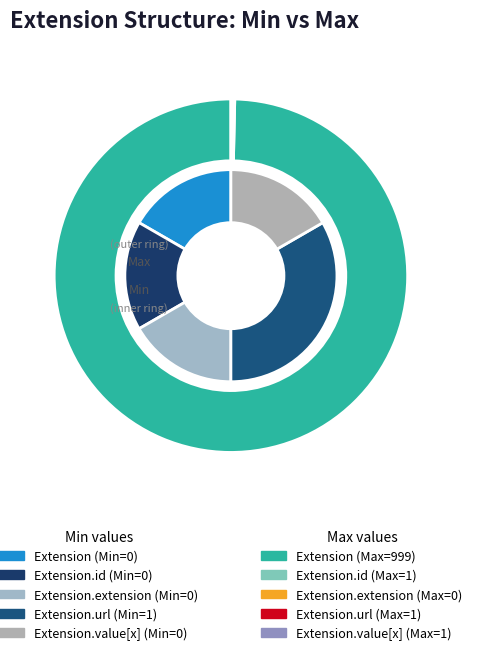

How many segments does this pie chart have?

5